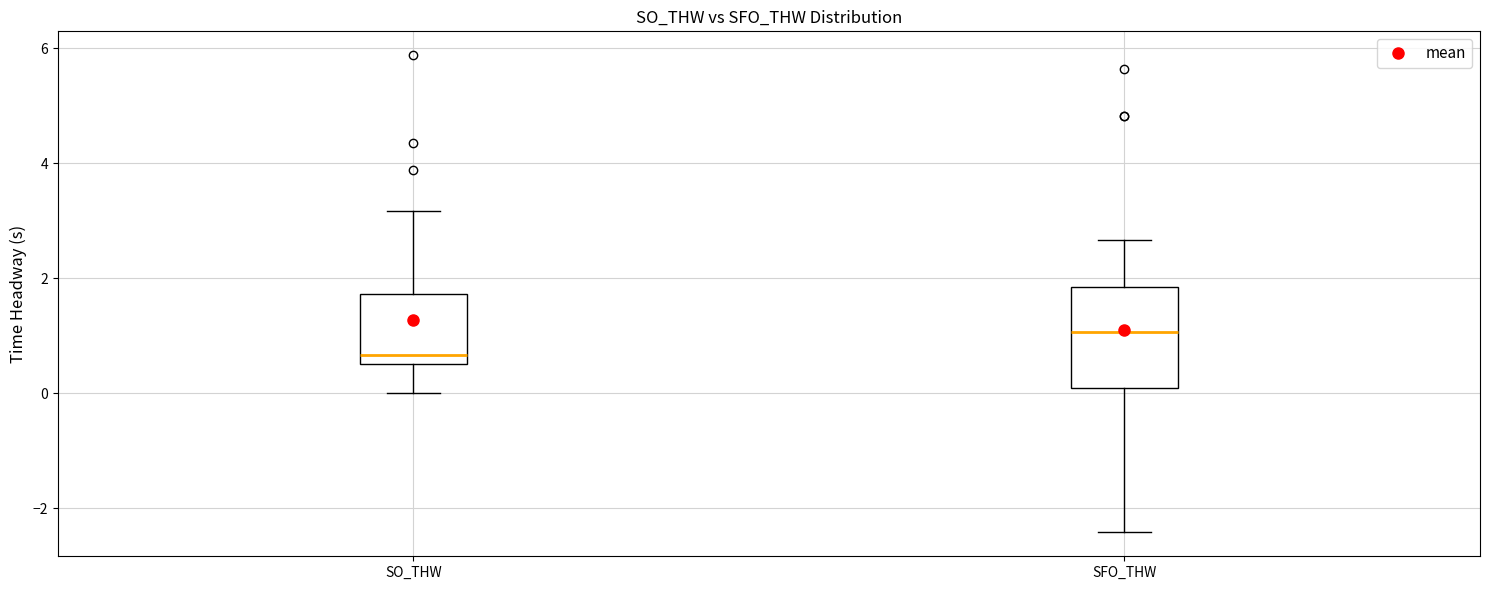

Which box is the tallest, from its lower edge to its upper edge?

SFO_THW